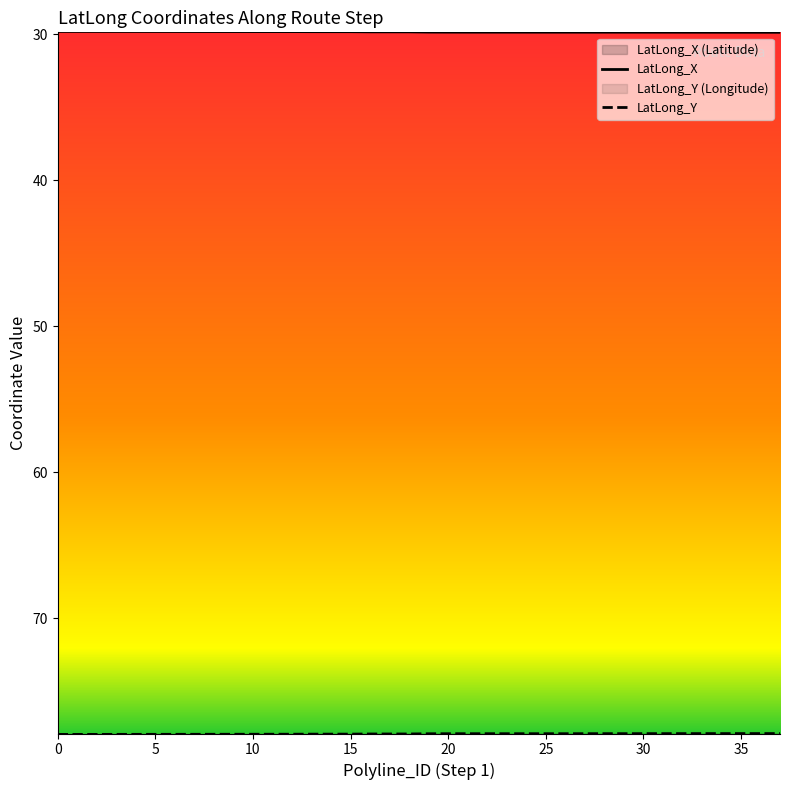

What is the value of the Longitude point at the 3rd from the left?

77.9